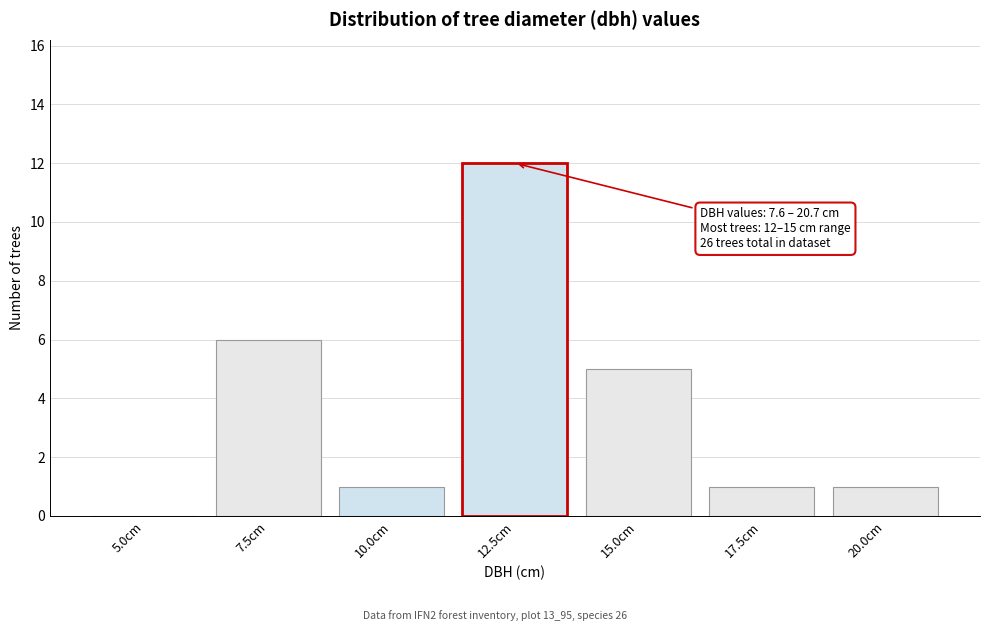

Reading left to right, extract all data points from this chart.

5.0cm=0	7.5cm=6	10.0cm=1	12.5cm=12	15.0cm=5	17.5cm=1	20.0cm=1